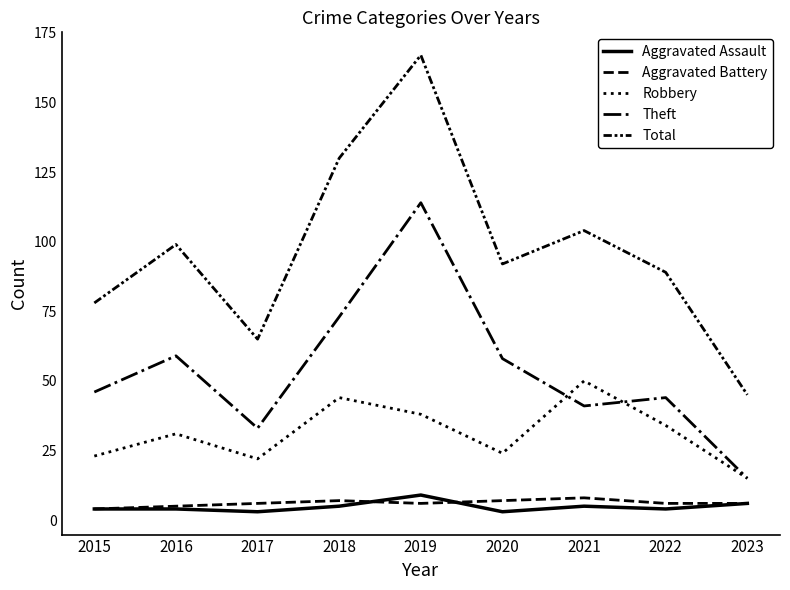

Reading left to right, extract all data points from this chart.

Aggravated Assault: 2015=4	2016=4	2017=3	2018=5	2019=9	2020=3	2021=5	2022=4	2023=6
Aggravated Battery: 2015=4	2016=5	2017=6	2018=7	2019=6	2020=7	2021=8	2022=6	2023=6
Robbery: 2015=23	2016=31	2017=22	2018=44	2019=38	2020=24	2021=50	2022=34	2023=15
Theft: 2015=46	2016=59	2017=33	2018=73	2019=114	2020=58	2021=41	2022=44	2023=15
Total: 2015=78	2016=99	2017=65	2018=130	2019=167	2020=92	2021=104	2022=89	2023=45